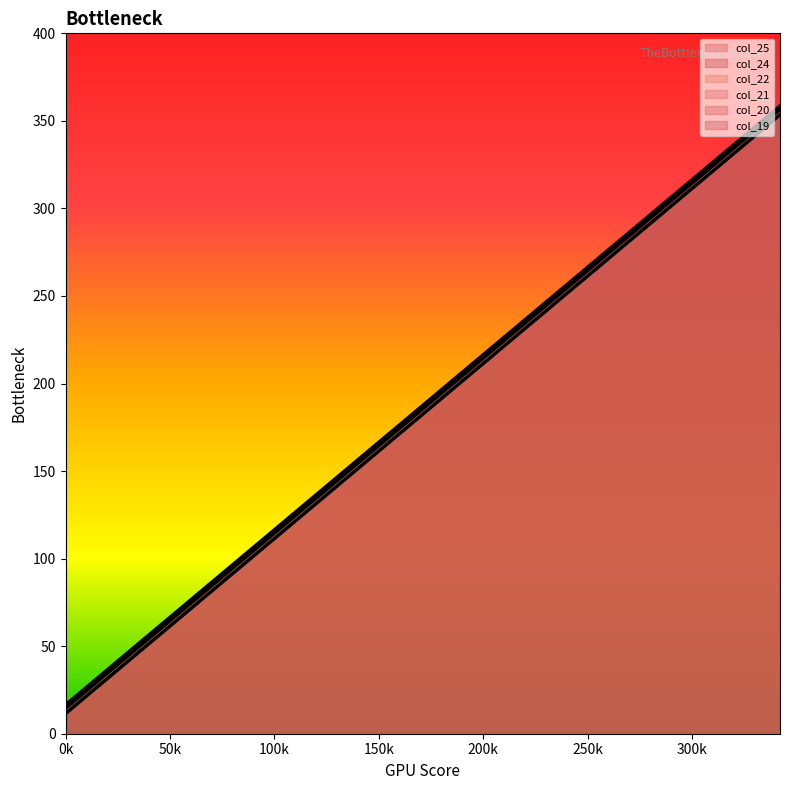

Which series has the largest total across all categories?

col_19